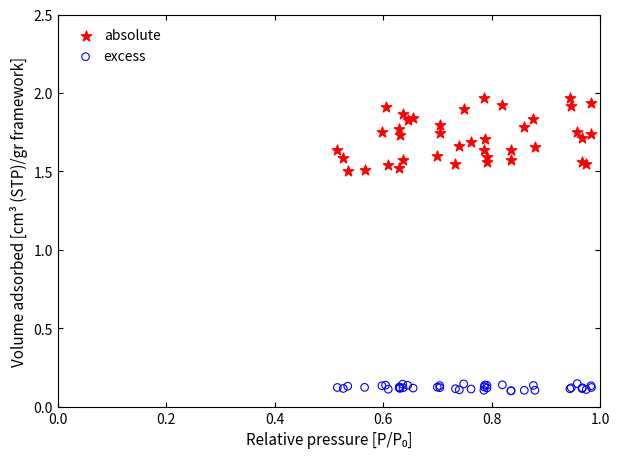

Which series contains the lowest Y value?

excess